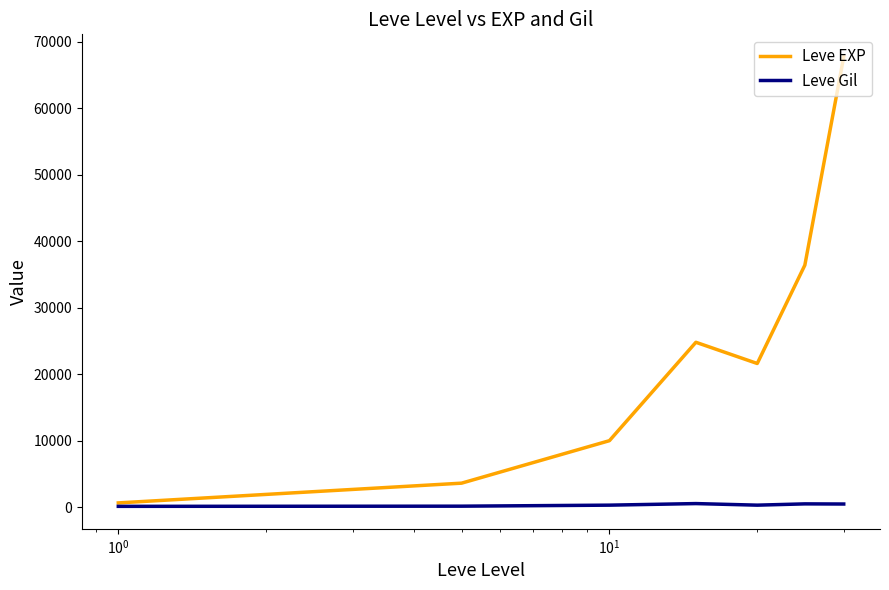

Which series has the widest spread of values?

Leve EXP